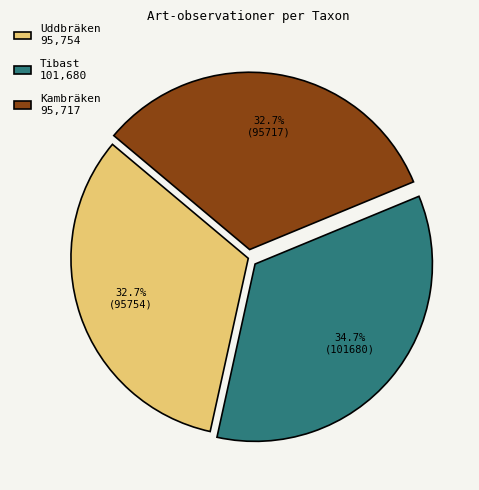

To the nearest percent, what is the difference between the Kambräken and Tibast slice percentages?

2%